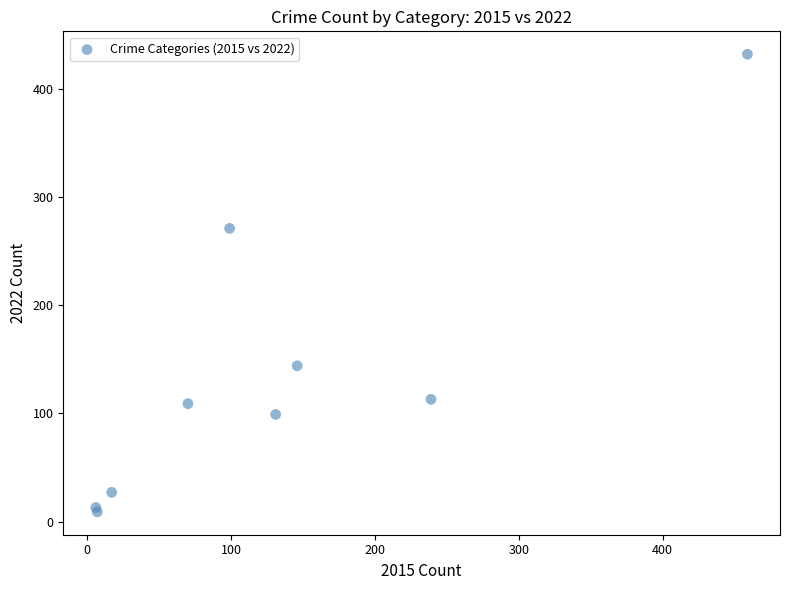

What Y value in the scatter plot is closest to 220?

271